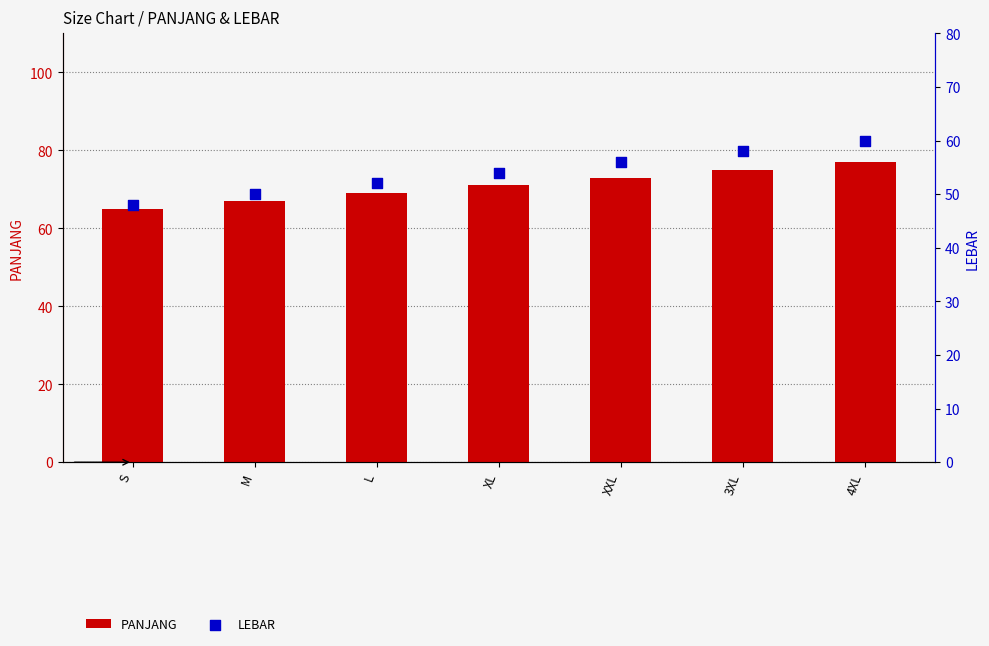

What is the total value across all series at XXL?

129